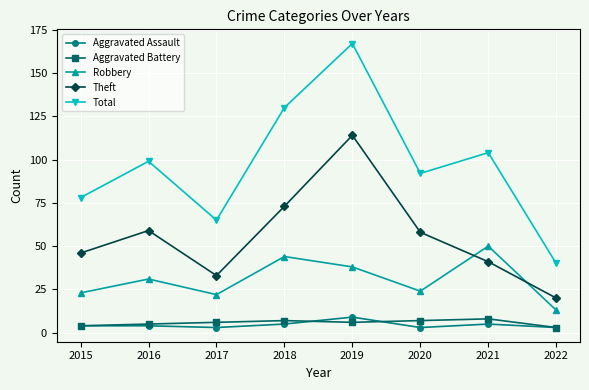

The Robbery series shows 15 at 2021. True or false?

False